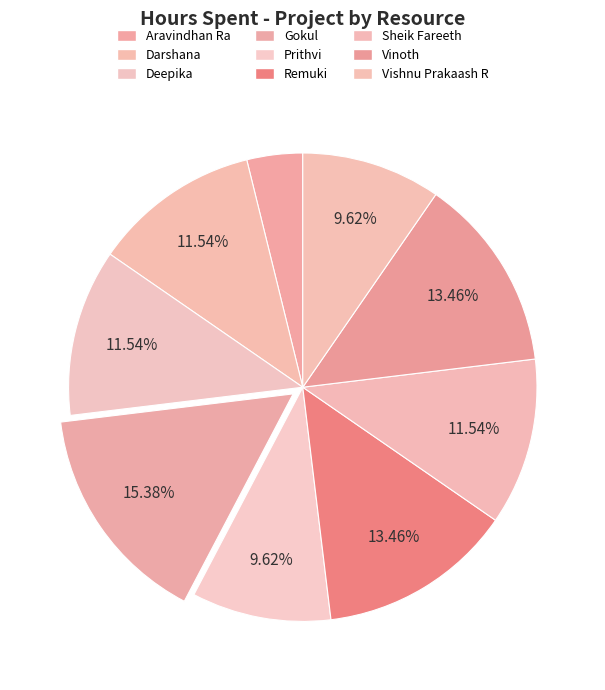

How many segments does this pie chart have?

9